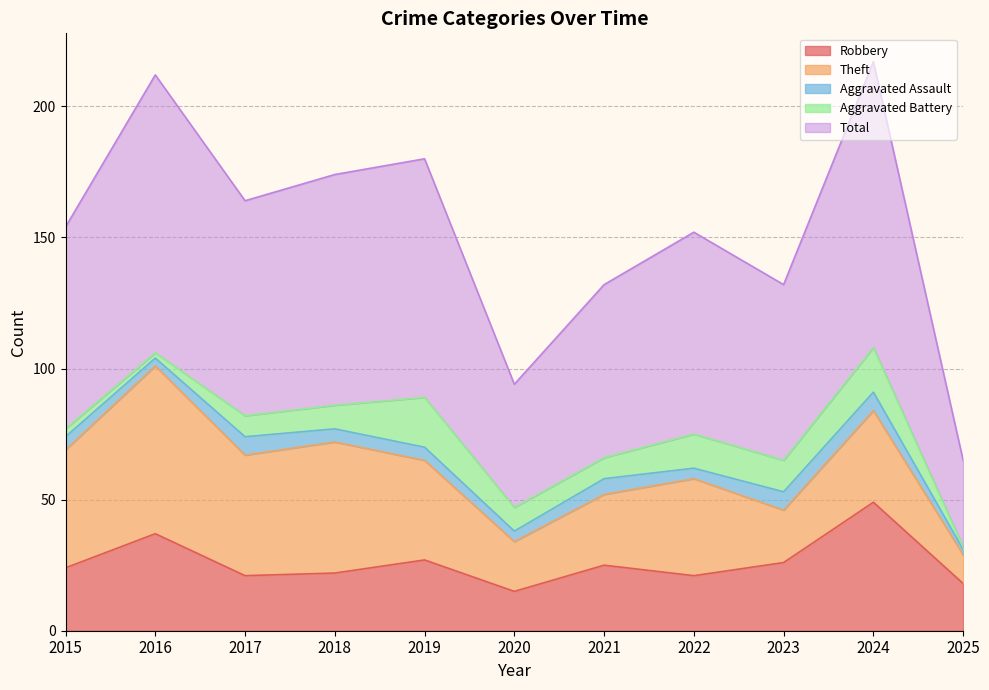

True or false: Aggravated Assault has a value of 7 at 2023.

True